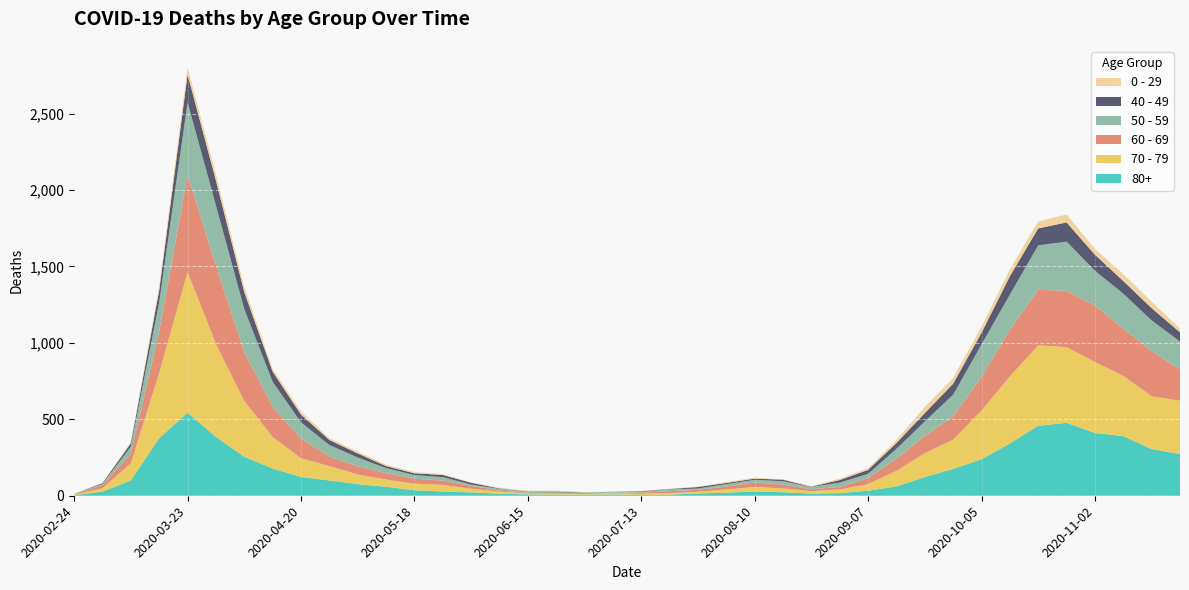

Reading right to left, transcribe all the data shown in this chart.

80+: 273	305	390	411	477	458	342	239	176	122	61	33	17	14	23	28	20	15	7	5	9	7	6	9	13	22	28	36	59	76	100	123	178	255	385	544	377	100	27	3
70 - 79: 348	346	394	464	495	526	439	318	191	157	102	43	24	16	25	29	21	11	11	7	8	5	5	6	14	24	43	43	47	63	94	123	206	365	608	920	427	113	22	4
60 - 69: 206	294	310	370	368	364	305	221	152	112	80	39	17	12	25	31	19	13	12	8	3	6	3	3	8	18	28	33	42	54	63	128	199	320	514	634	272	61	22	2
50 - 59: 182	202	228	227	322	290	230	212	142	95	64	28	28	15	22	16	16	8	12	6	5	3	9	8	10	9	23	23	33	57	75	106	163	281	392	475	190	48	7	3
40 - 49: 60	80	83	105	126	111	120	76	72	55	38	26	17	2	10	8	8	10	2	4	1	1	5	2	3	12	14	12	13	27	33	51	66	111	163	183	79	21	5	0
0 - 29: 25	43	45	38	52	46	44	39	38	40	20	11	9	5	2	6	6	3	1	2	1	2	5	6	4	2	6	8	10	11	12	20	19	36	42	47	25	10	0	1